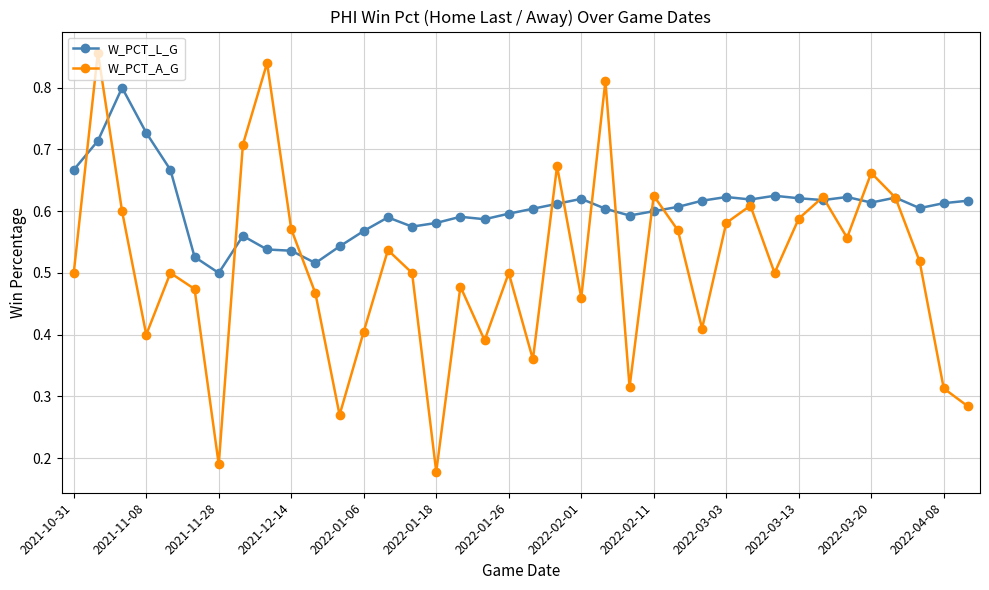

Which series has the largest range (max minus min)?

W_PCT_A_G